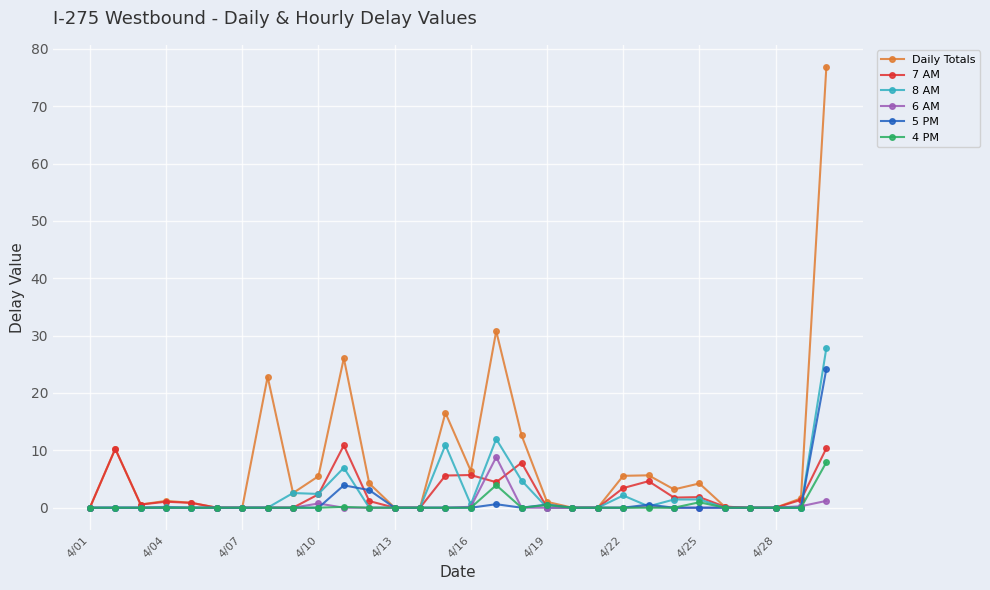

What is the value of the 7 AM point at the 25th from the left?

1.8